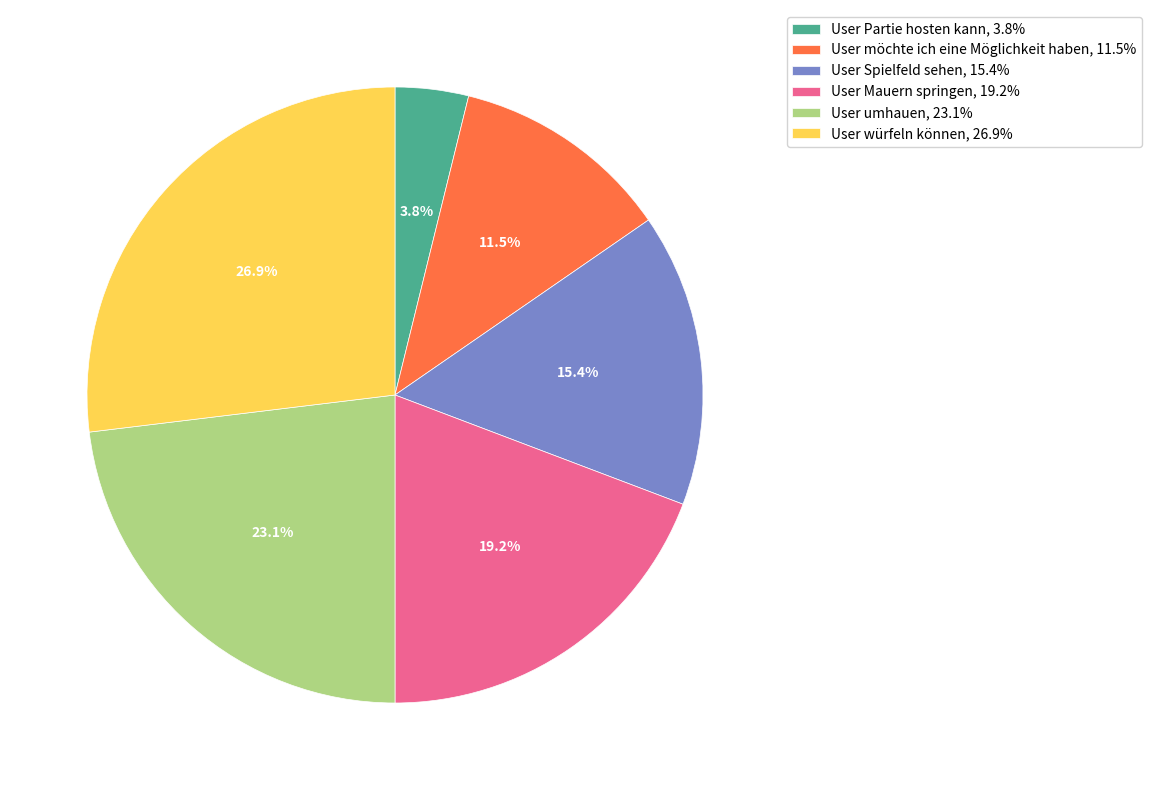

Rank the categories by value from highest to lowest.

User würfeln können, User umhauen, User Mauern springen, User Spielfeld sehen, User möchte ich eine Möglichkeit haben, User Partie hosten kann